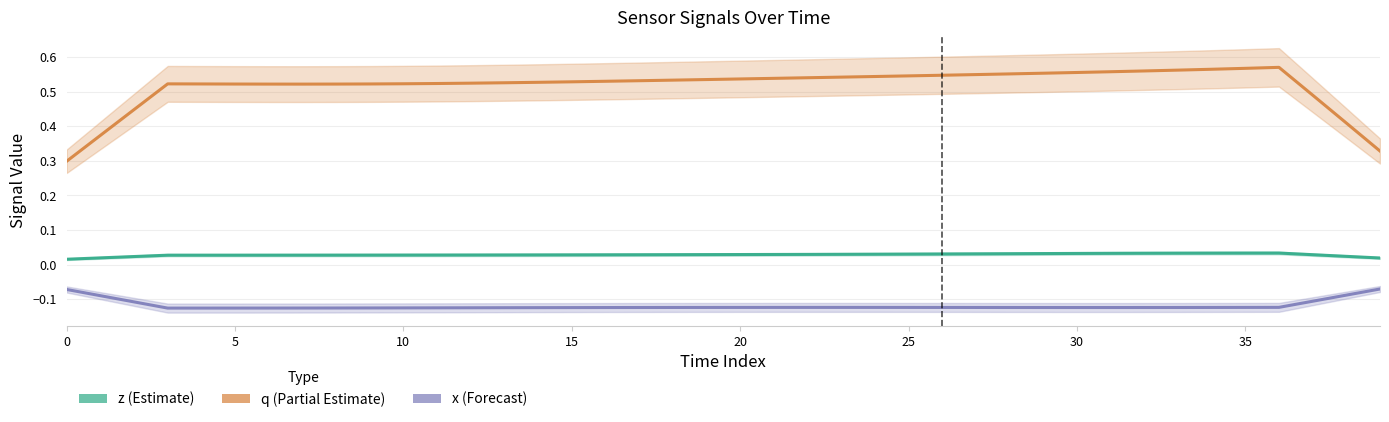

At which category is the sum across all series the highest?

36